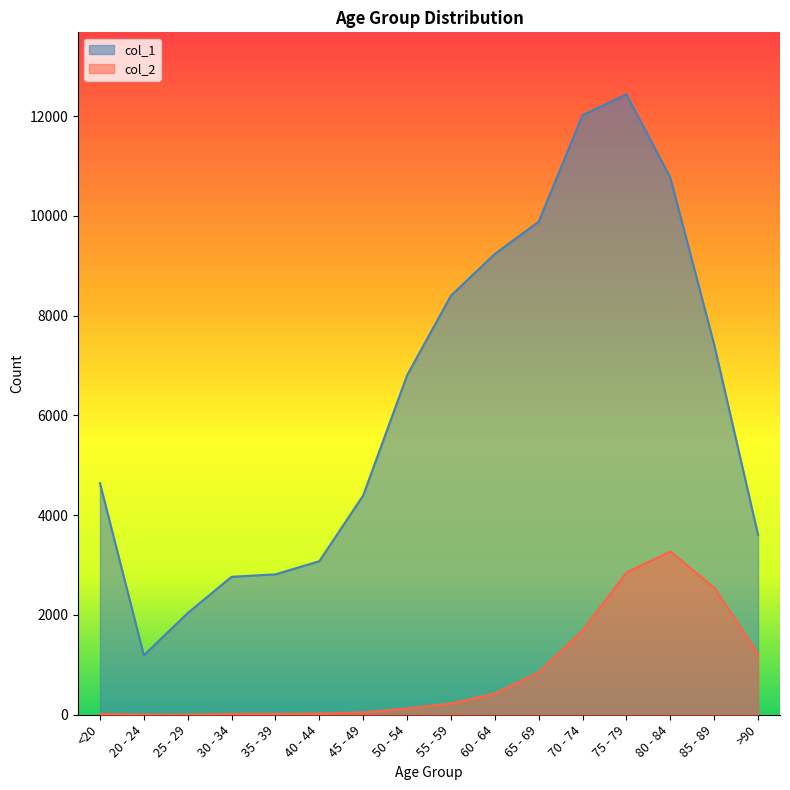

At which category is the sum across all series the highest?

75 - 79